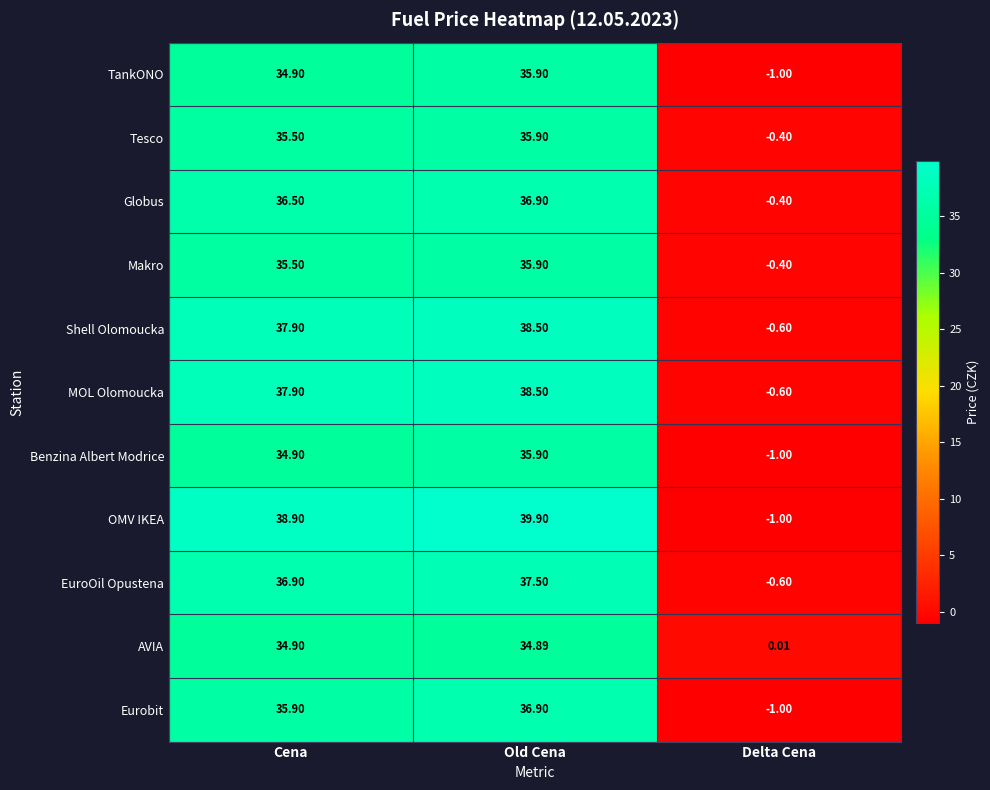

What is the total value across all series at Old Cena?

406.7